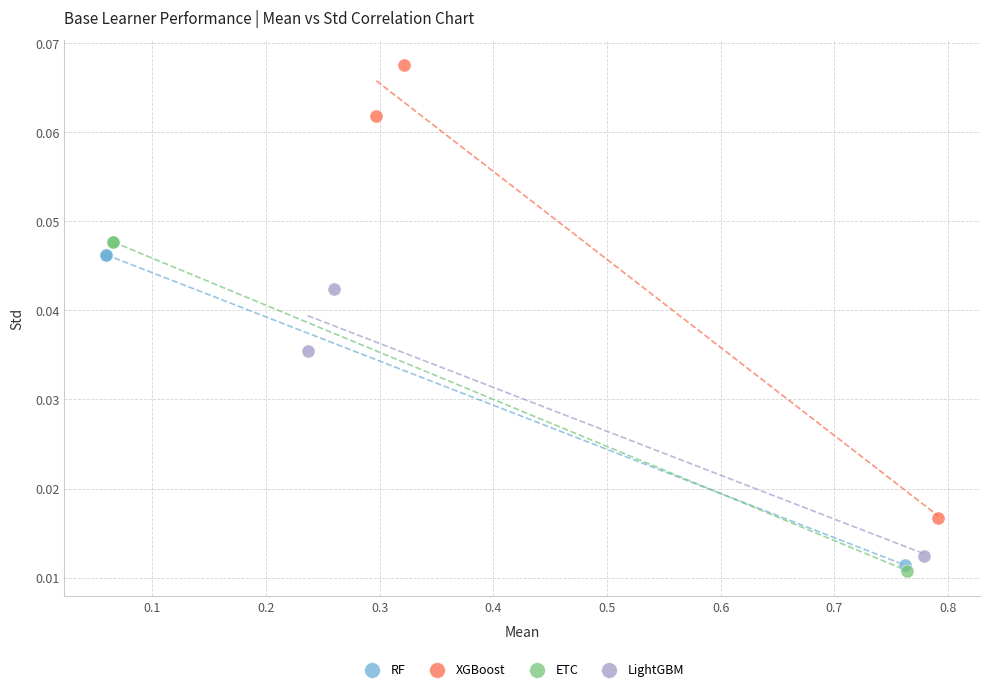

Which series contains the highest Y value?

XGBoost